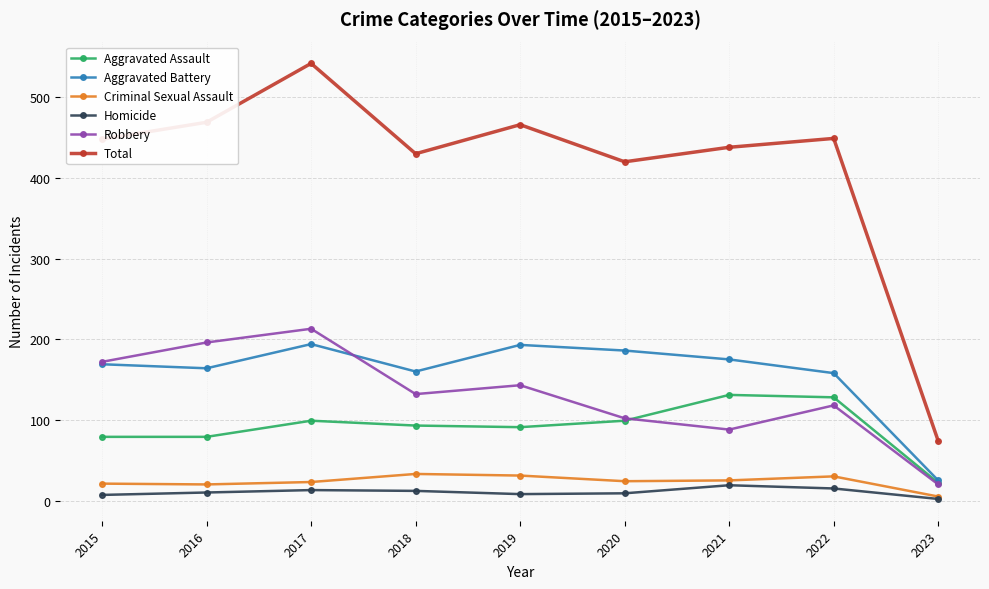

What is the difference between the highest and lowest values at 2018?

418